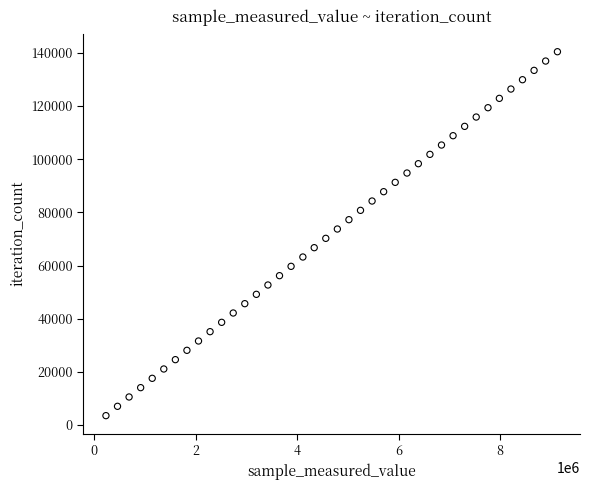

What is the range of X values (max minus min)?

8904698